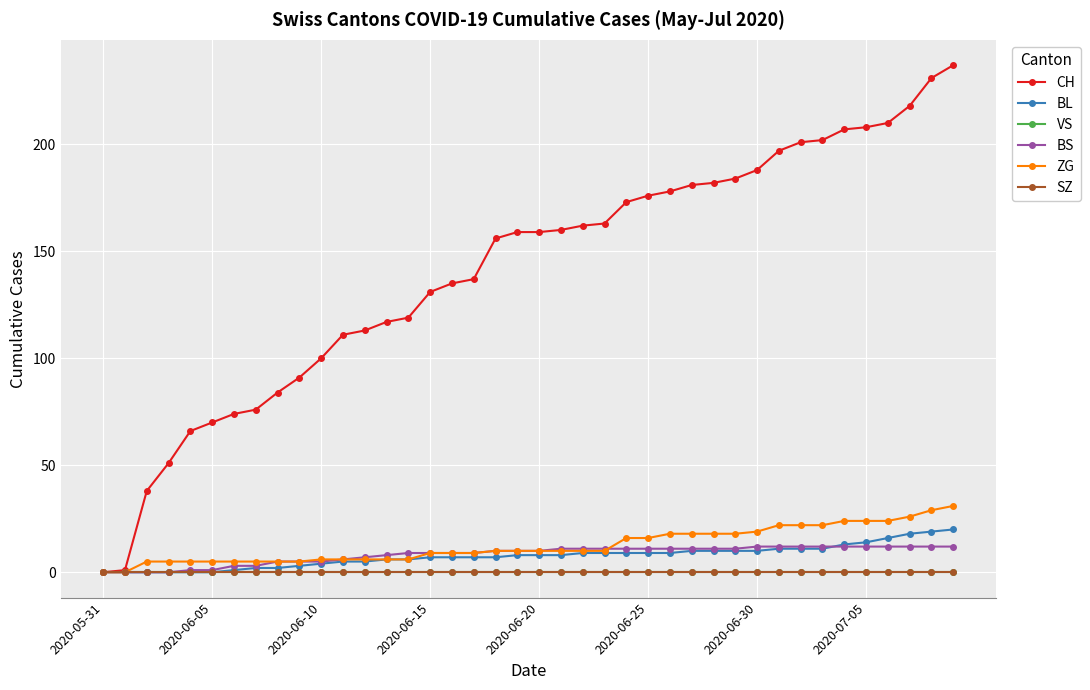

What is the label of the 31st point from the right?

9